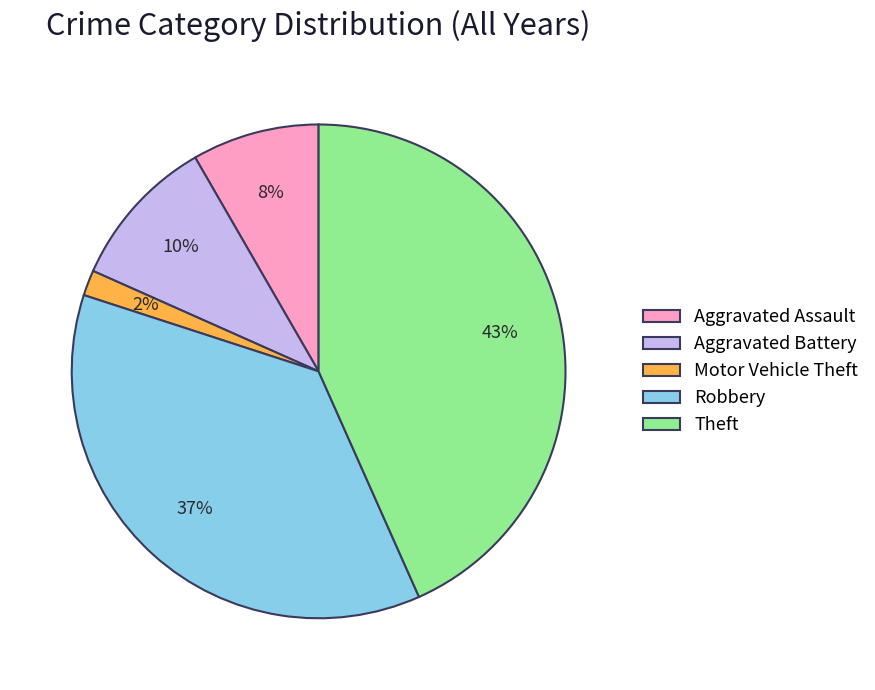

Do Motor Vehicle Theft and Theft together represent more than half of the pie?

No